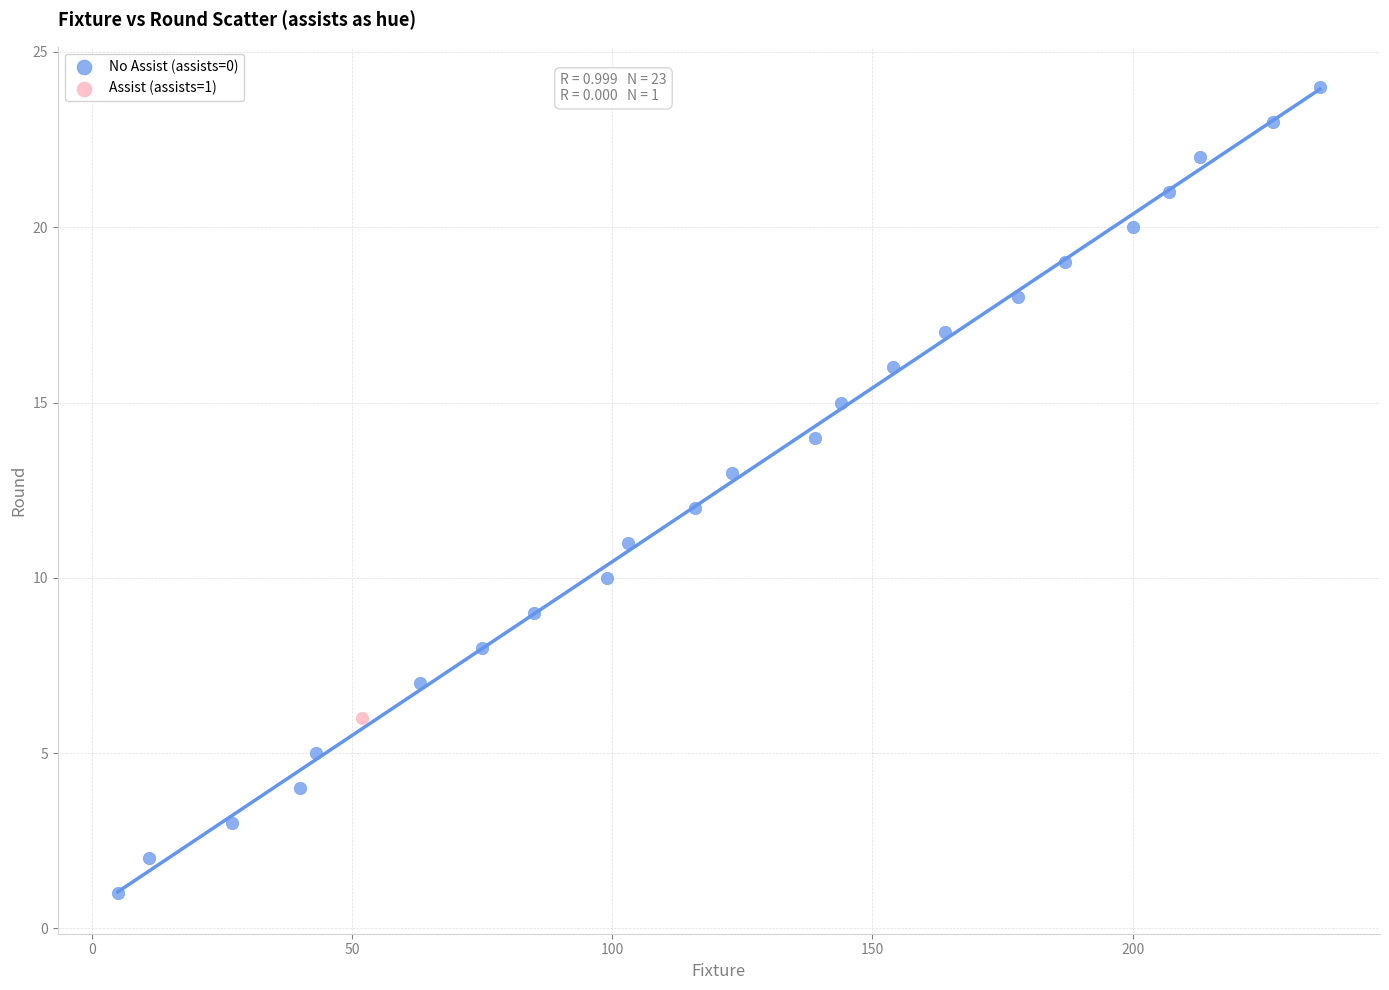

What are all the series names shown in the legend?

No Assist (assists=0), Assist (assists=1)